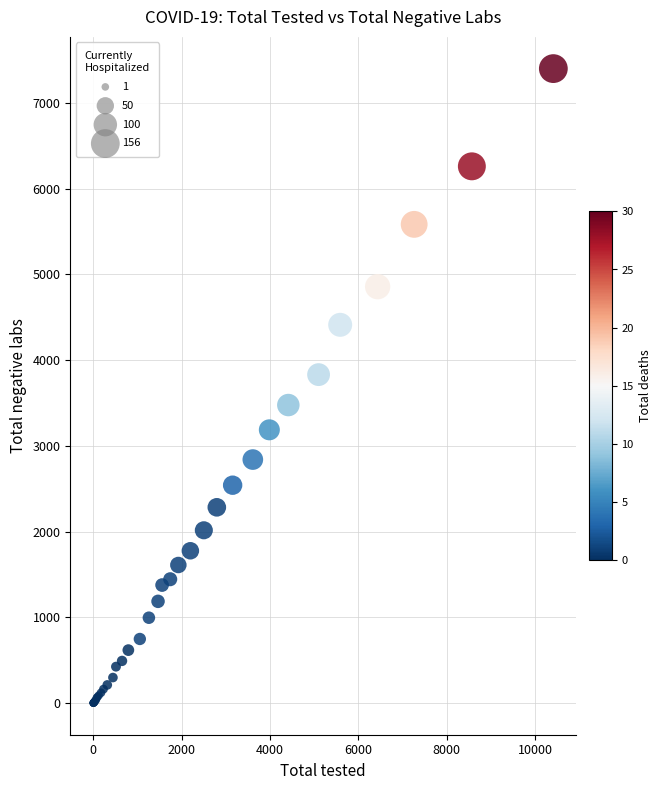

What Y value in the scatter plot is closest to 3700?

3831